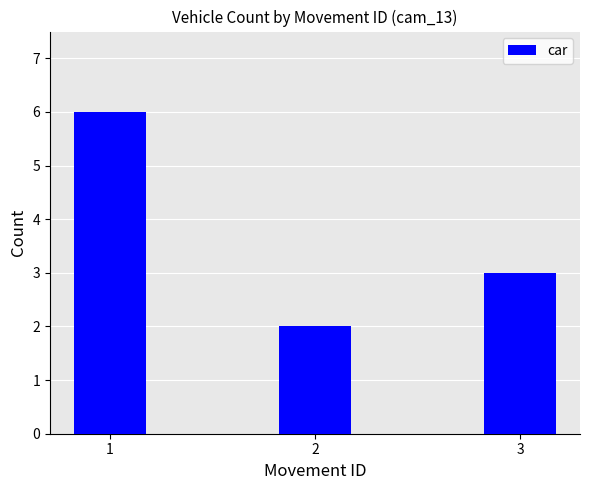

How many values are between 2 and 6?

3